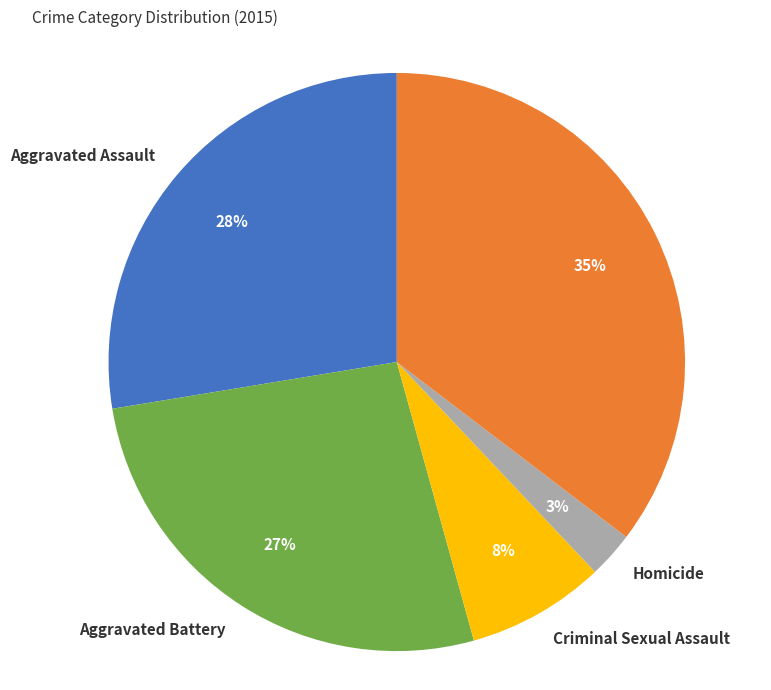

Rank the categories by value from highest to lowest.

Robbery, Aggravated Assault, Aggravated Battery, Criminal Sexual Assault, Homicide